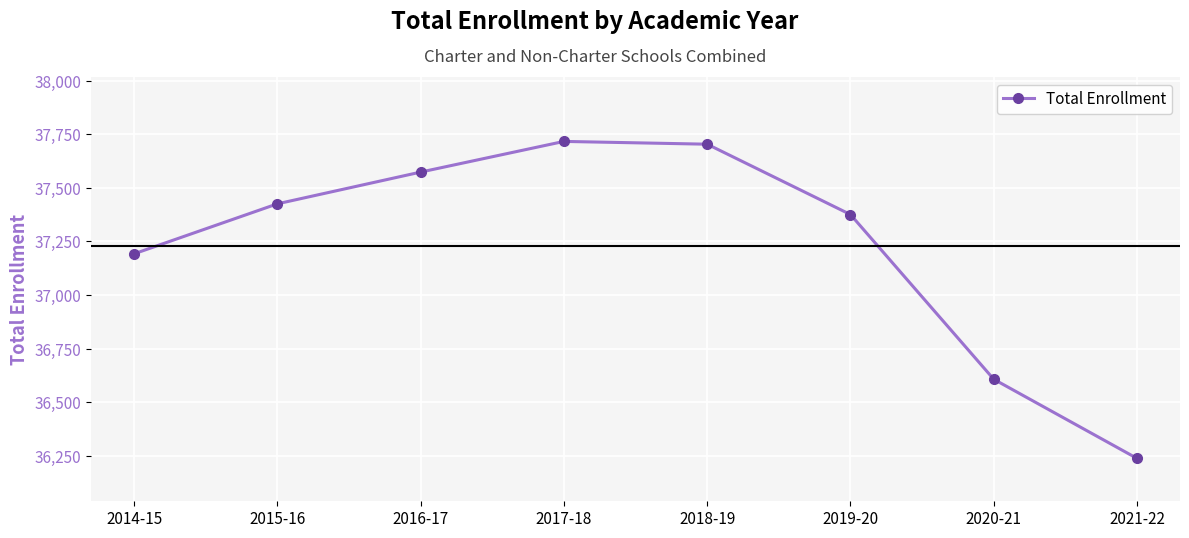

How many points are higher than both their immediate neighbors (excluding endpoints)?

1